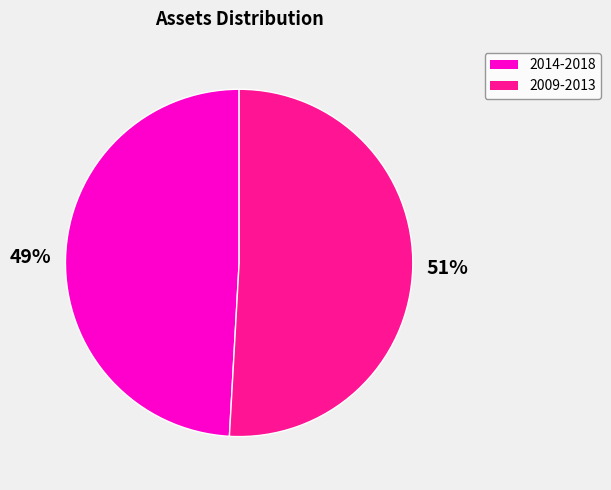

Is there any slice that represents more than half of the pie?

Yes